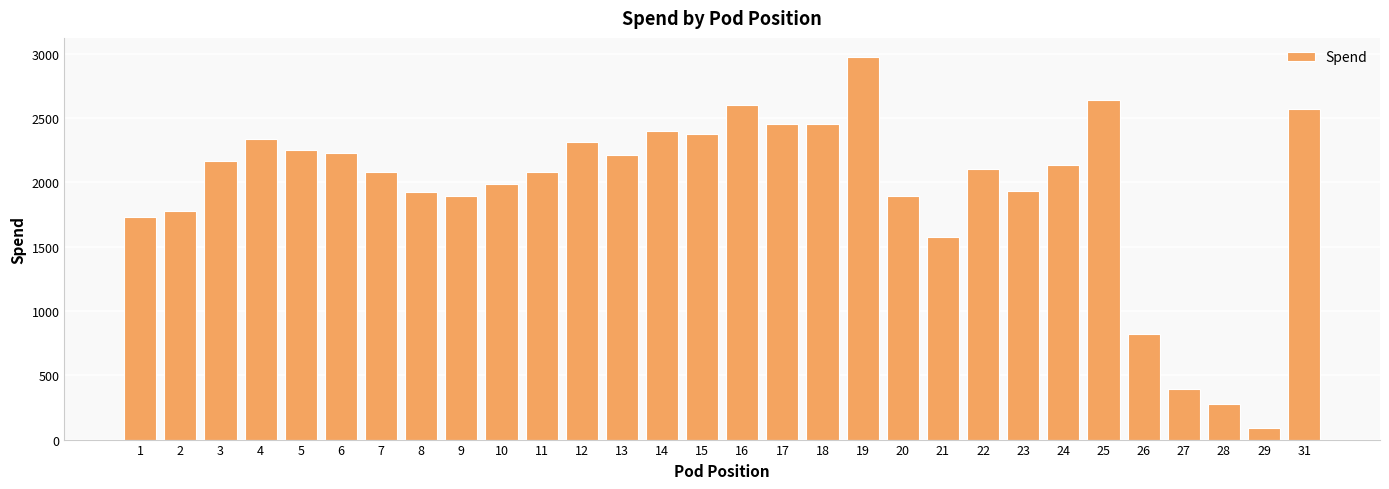

At which label is the value closest to 1531?

21